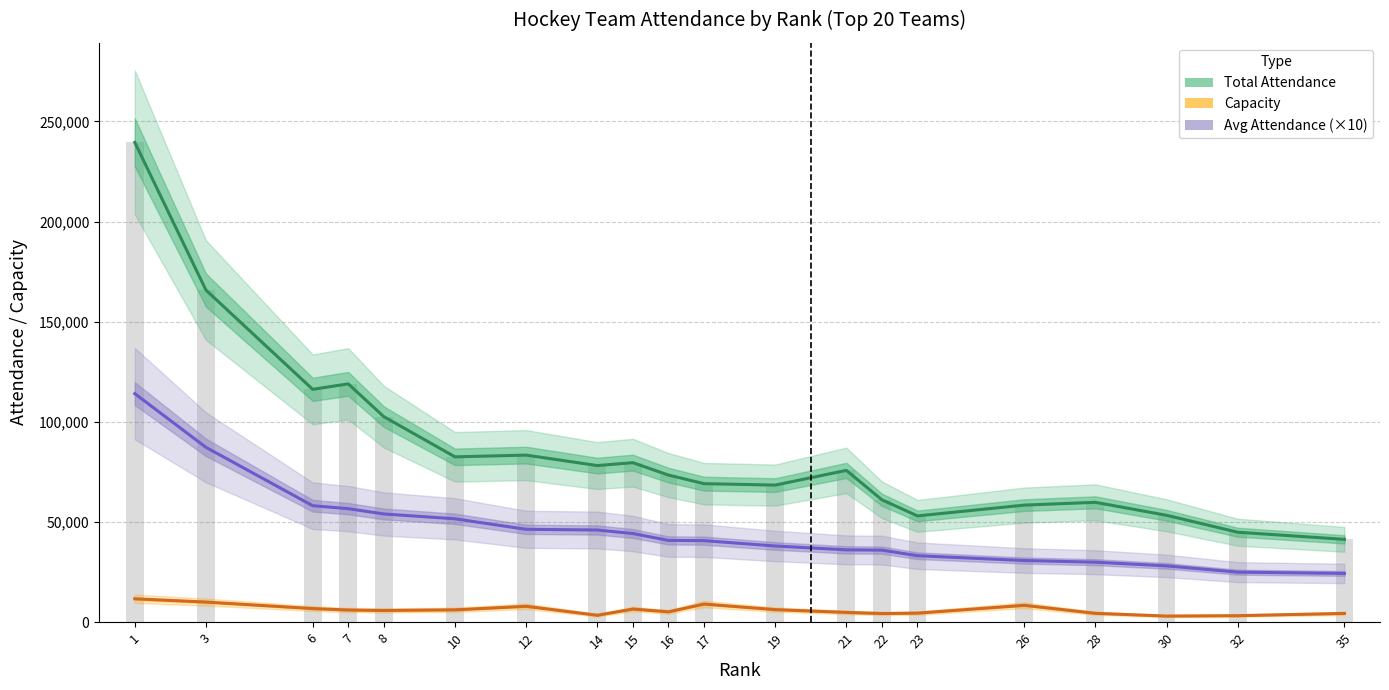

What is the difference between the maximum and minimum values in the Avg Attendance (×10) series?

89780